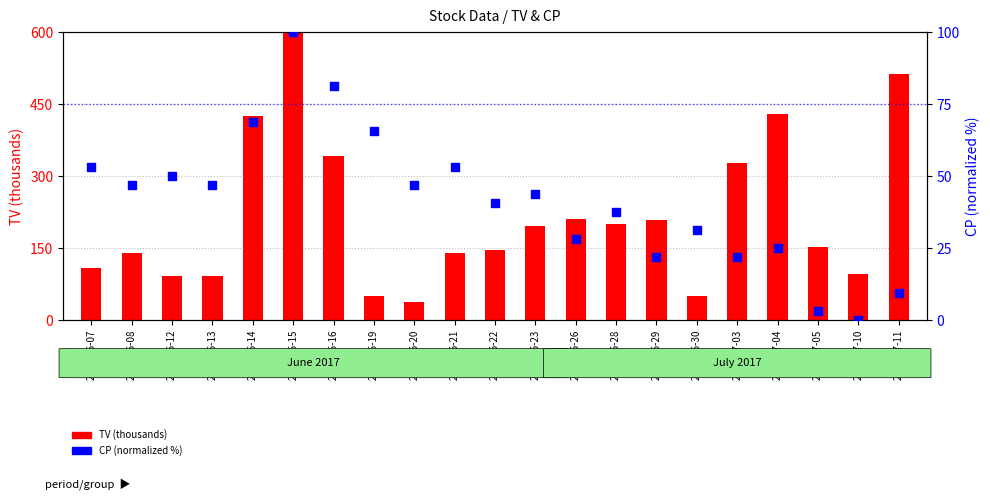

Which series has the largest Y range (max minus min)?

TV (thousands)